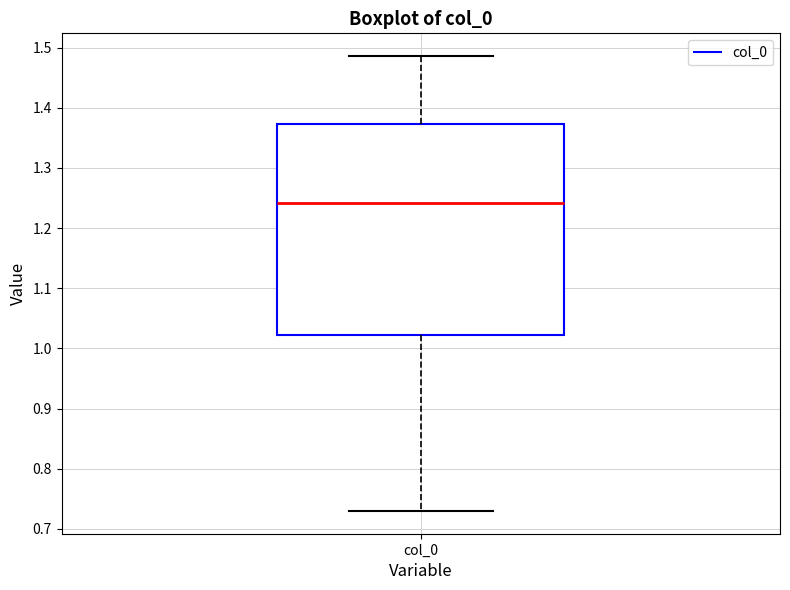

Transcribe this box plot: give where the median line is, the range the box spans, and where the two whiskers end, as read against the y-axis. The values are not printed on the chart, so give them approximately, as read against the axis.

median 1.24, box 1.02 to 1.37, whiskers 0.73 to 1.49